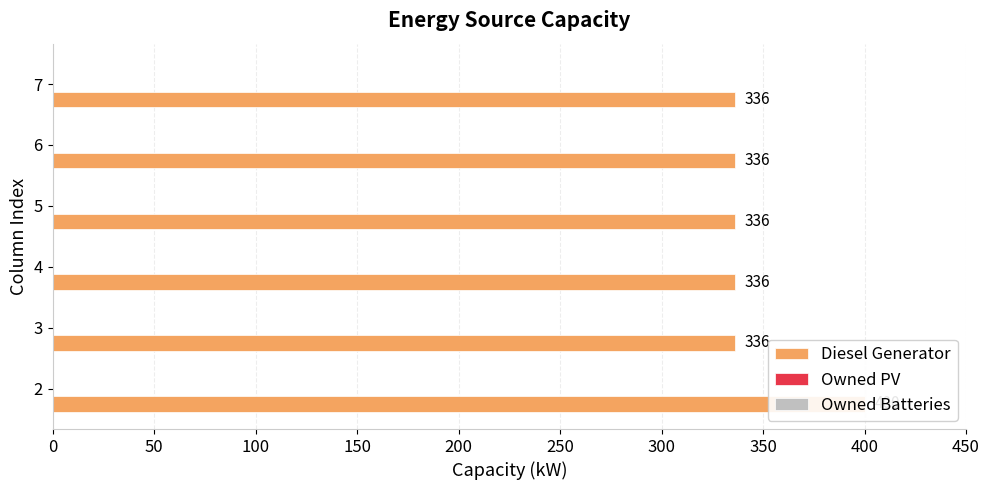

Which series changed the most between 0 and 150?

Diesel Generator